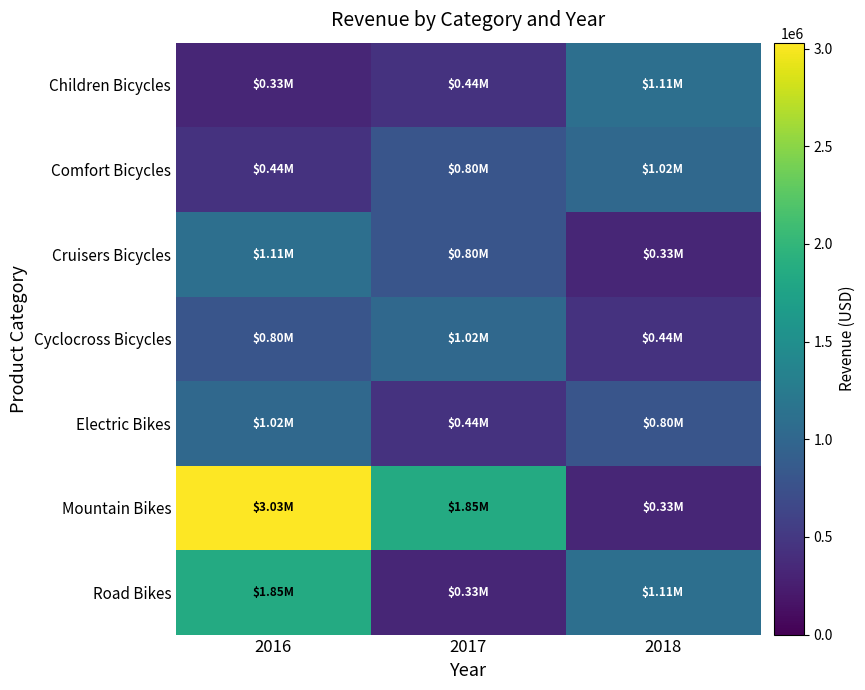

Count the number of data series in this chart.

7